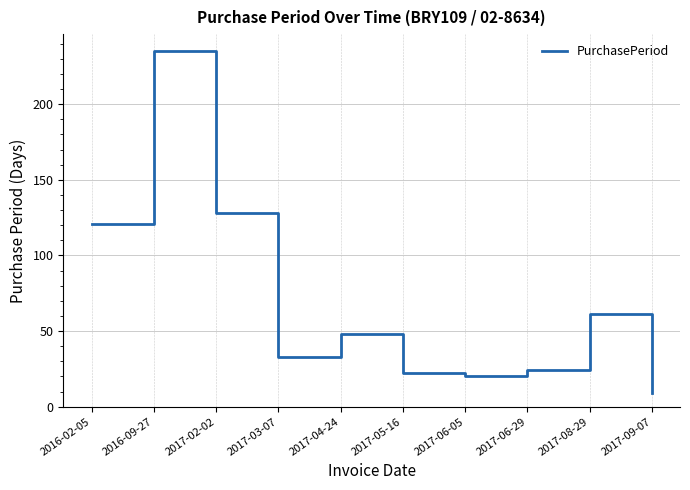

Reading right to left, what are all the values shown in this chart?

9	61	24	20	22	48	33	128	235	121